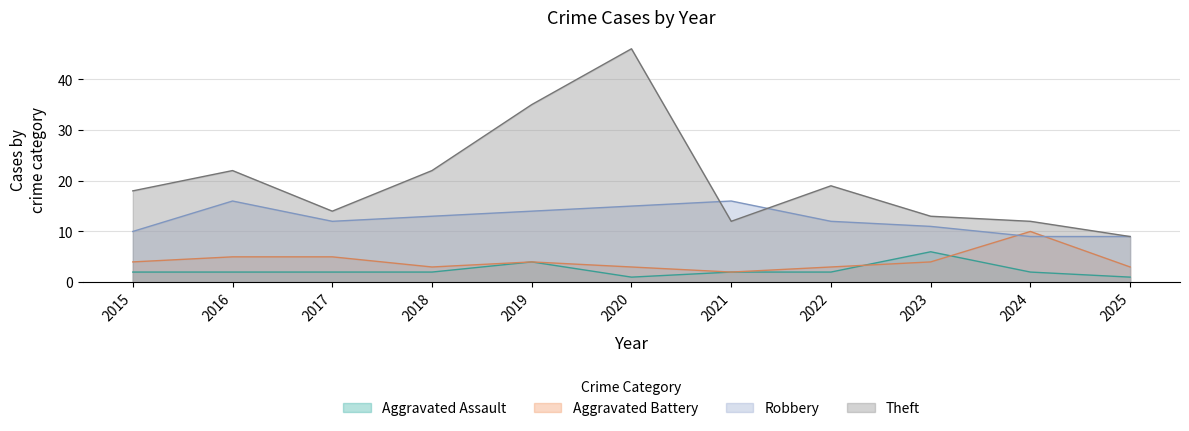

Which category has the highest value across all series?

2020